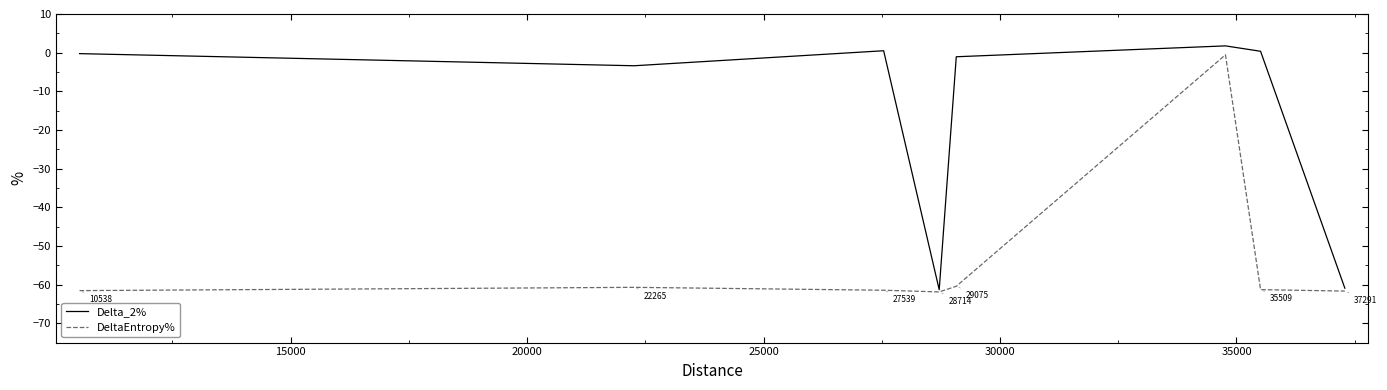

What is the maximum value shown in the chart?

1.8